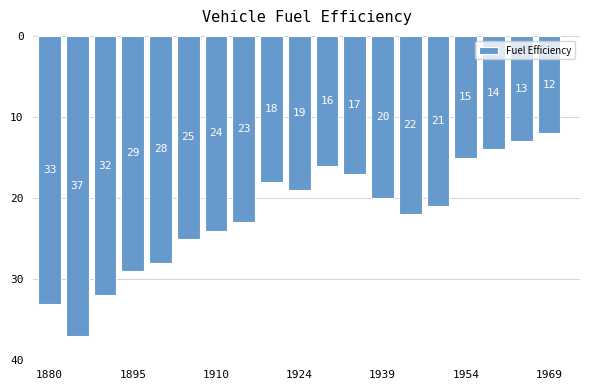

What is the sum of all values?

418